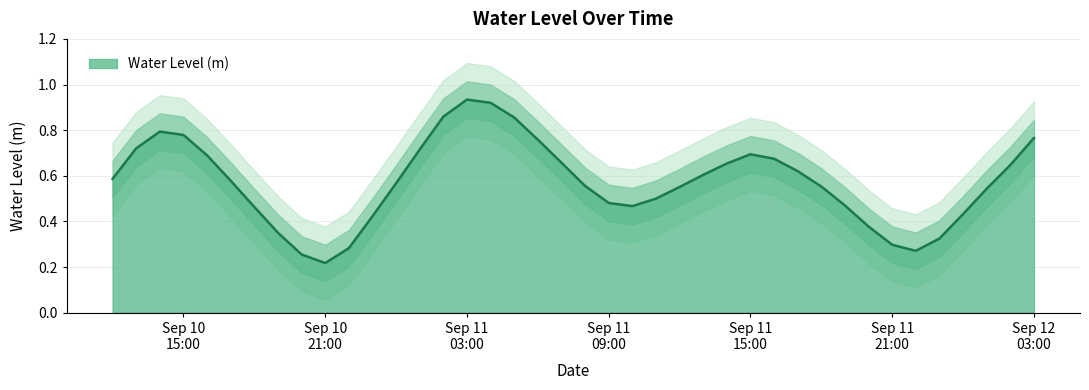

What is the label of the 23rd point from the right?

2024-09-11 05:00:00